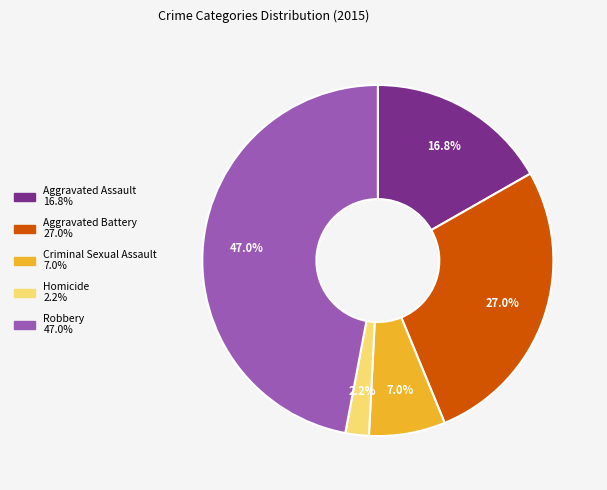

Approximately how many times larger is the value at Criminal Sexual Assault compared to Aggravated Assault?

0.4